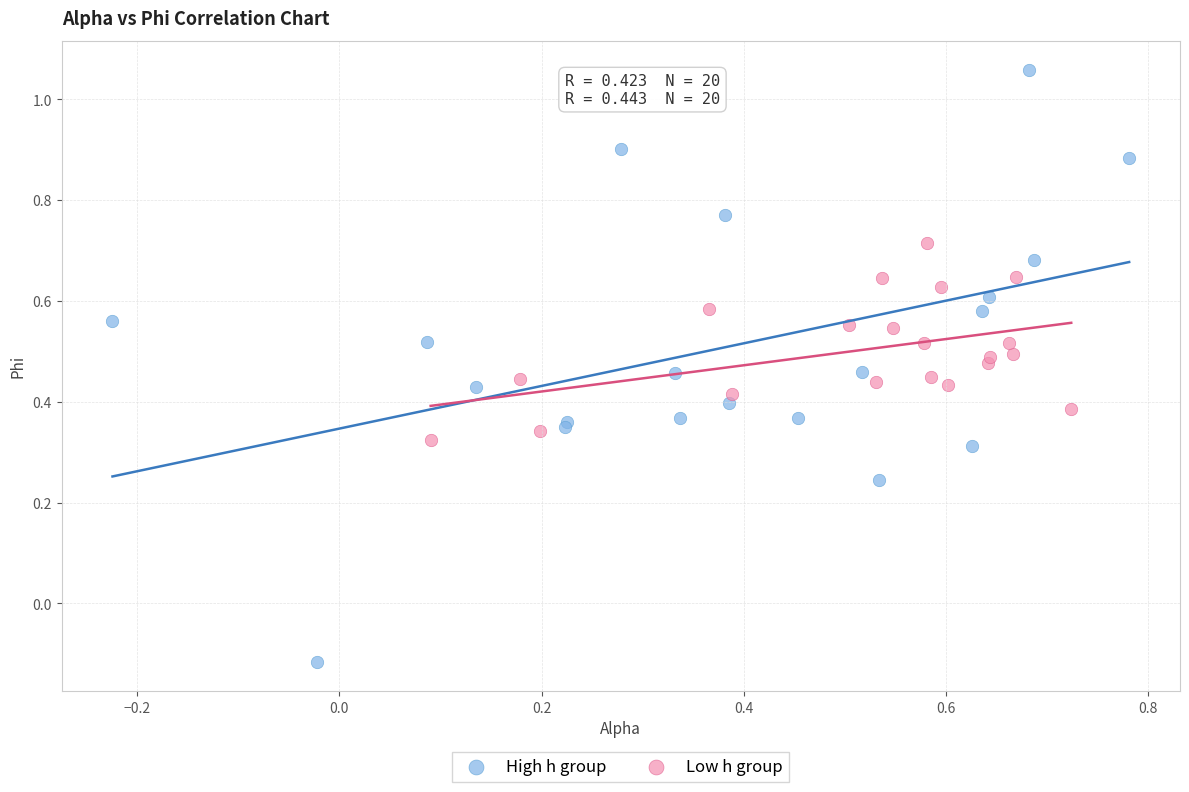

Which series contains the highest Y value?

High h group